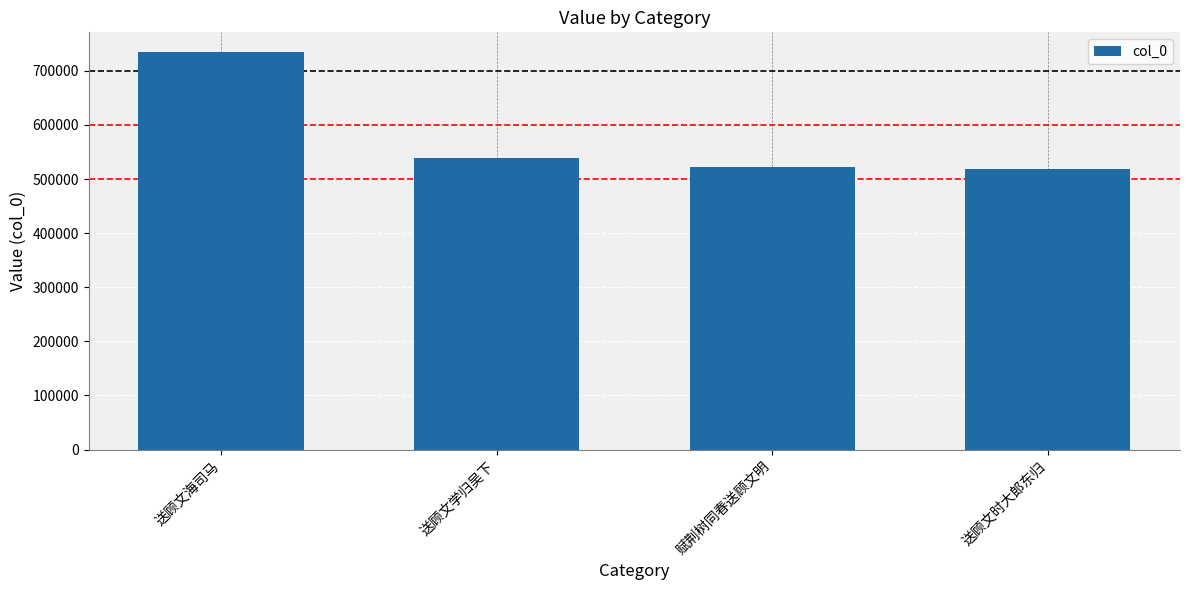

What is the difference between the maximum and second lowest values?

212637